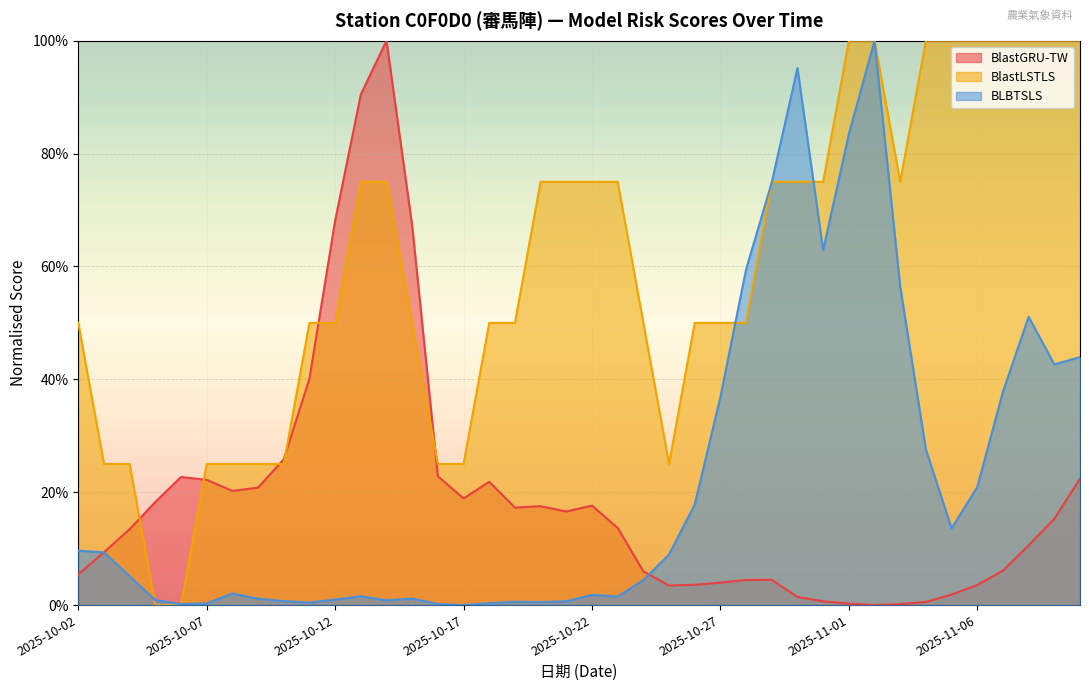

What is the difference between the second highest and second lowest values in the BlastLSTLS series?

1.0